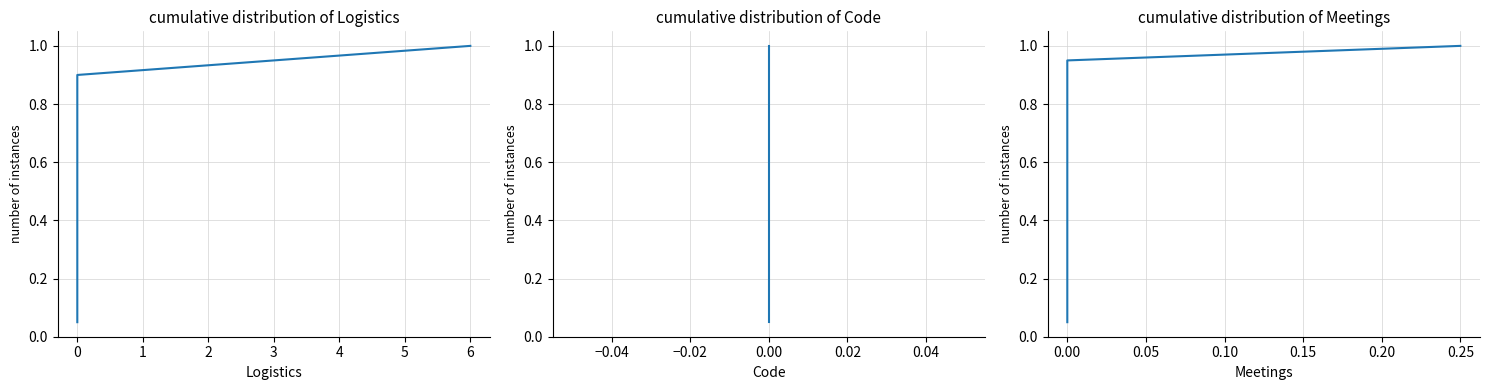

Does the chart display data point markers on the line(s)?

No